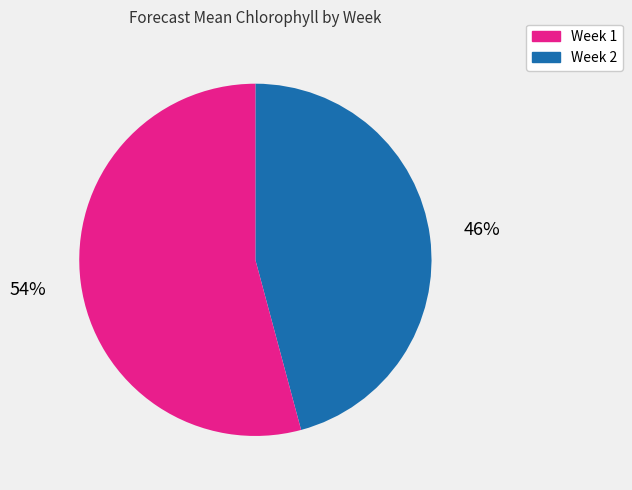

Do Week 1 and Week 2 together represent more than half of the pie?

Yes